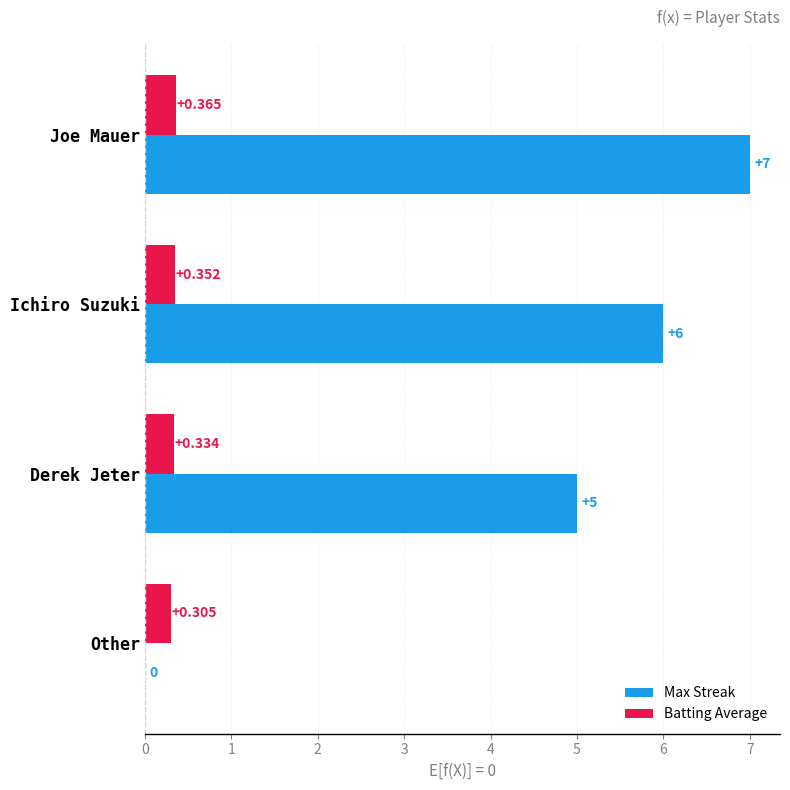

At which label does Max Streak reach its peak?

Joe Mauer